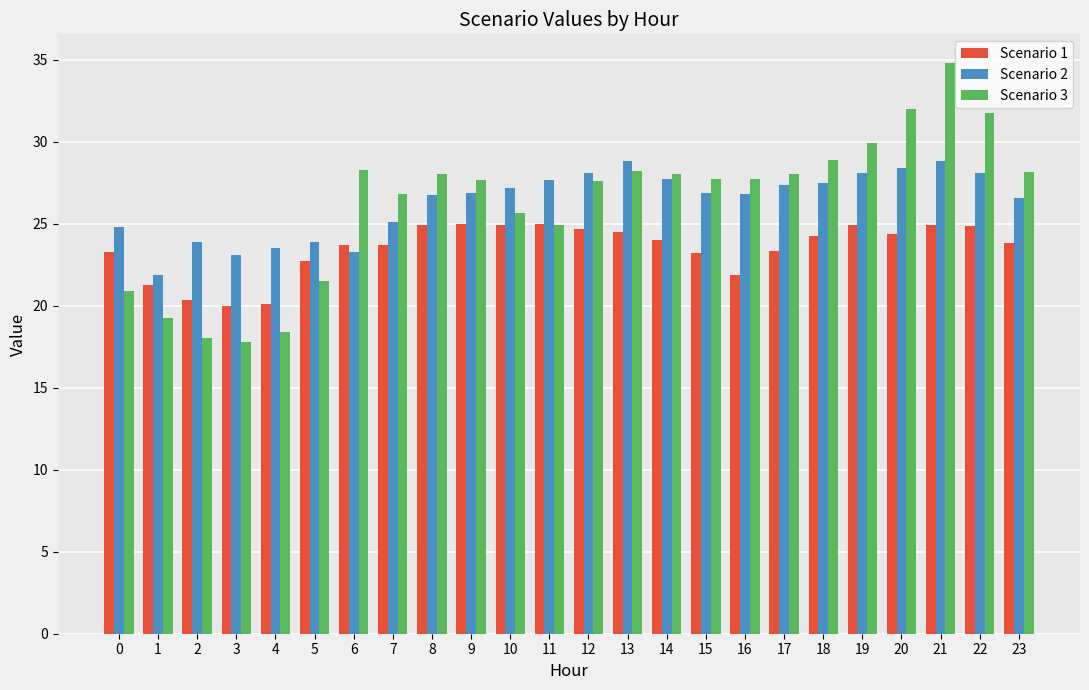

What is the value of the Scenario 2 bar at the 7th from the left?

23.3